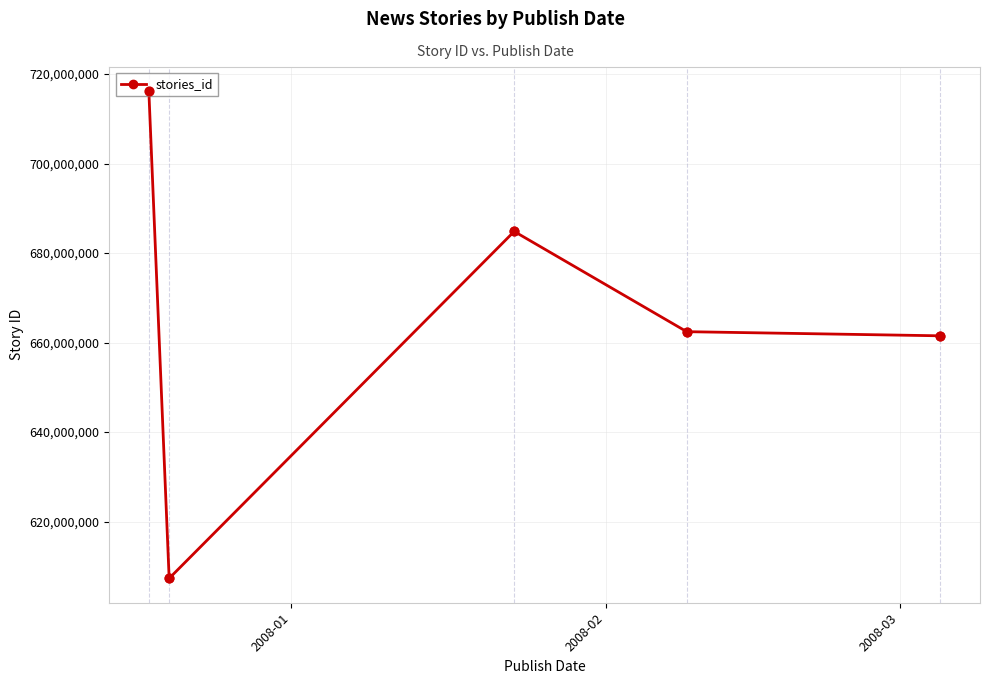

What is the greatest value displayed?

716139742